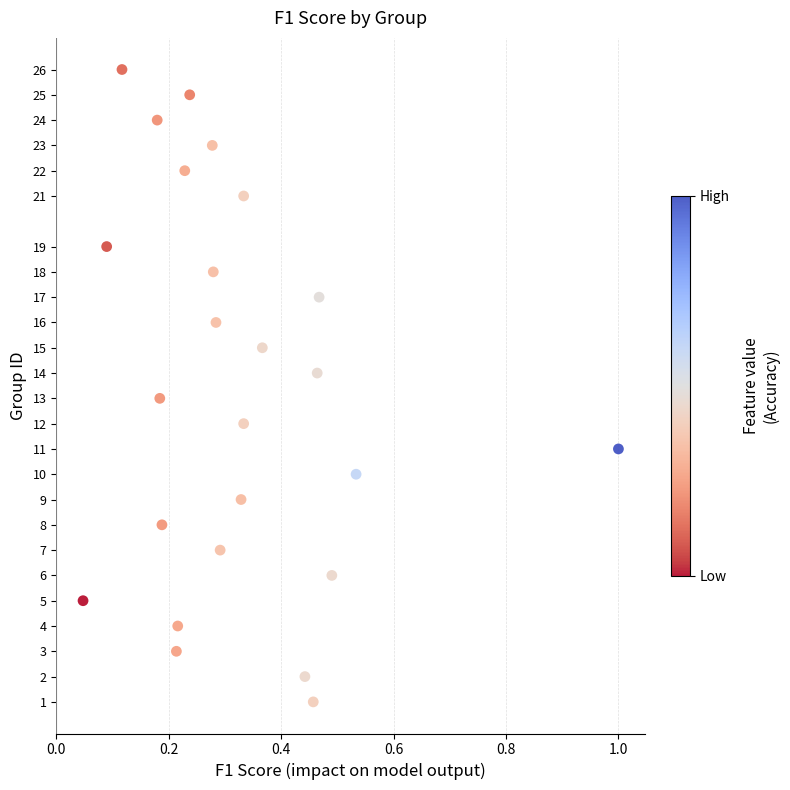

What is the range of Y values (max minus min)?

25